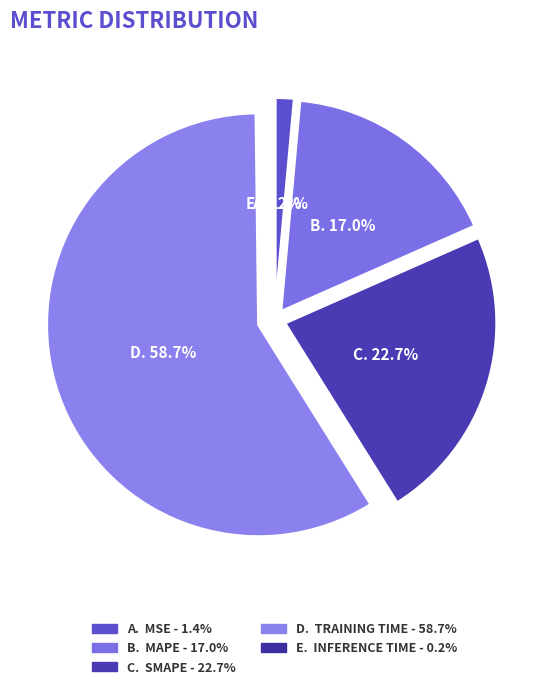

Which category has the biggest portion of the pie?

Training Time